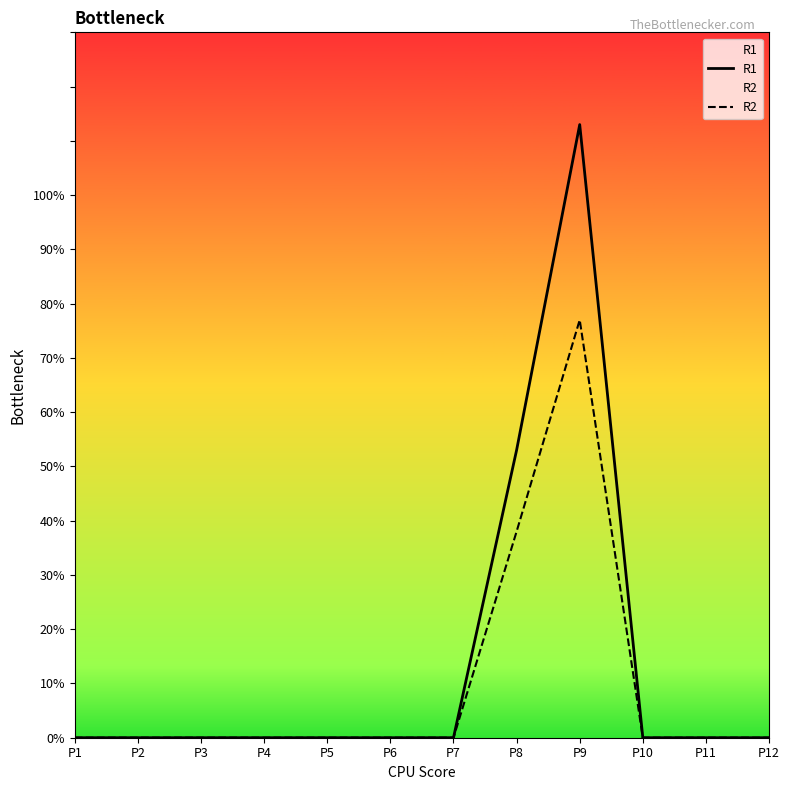

At P10, list the series in order from largest to smallest.

R1, R2